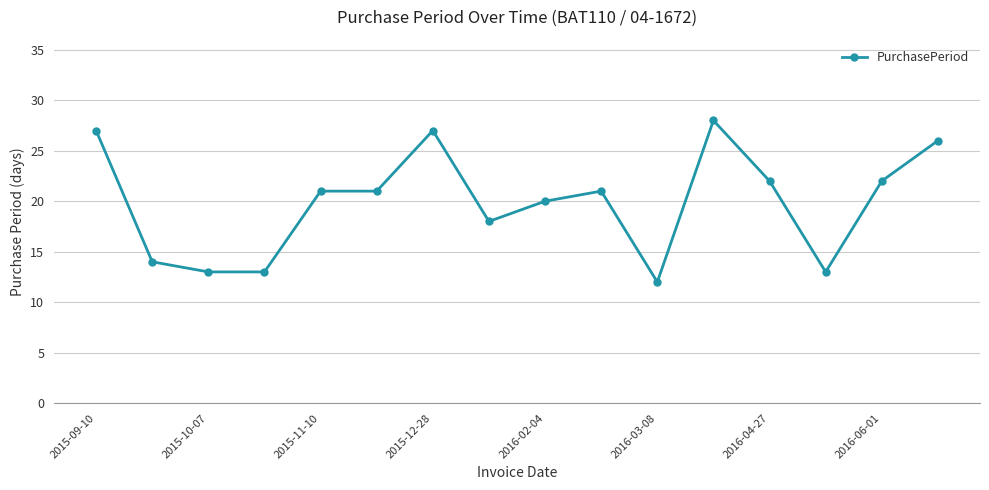

Reading left to right, list all the values displayed in this chart.

27	14	13	13	21	21	27	18	20	21	12	28	22	13	22	26